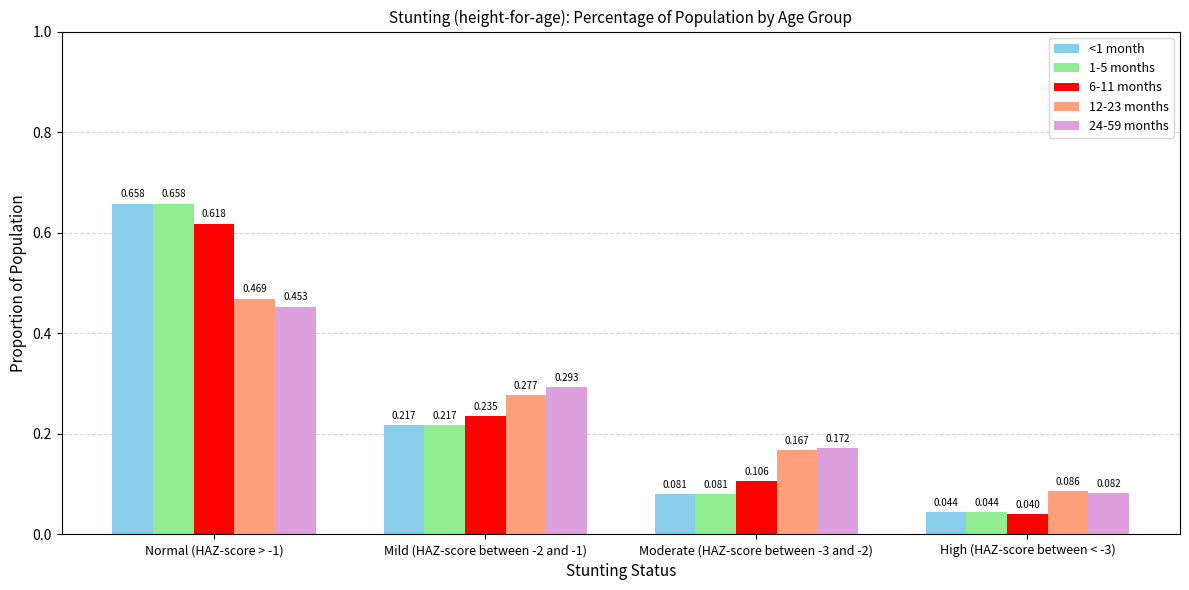

What are all the series names shown in the legend?

<1 month, 1-5 months, 6-11 months, 12-23 months, 24-59 months